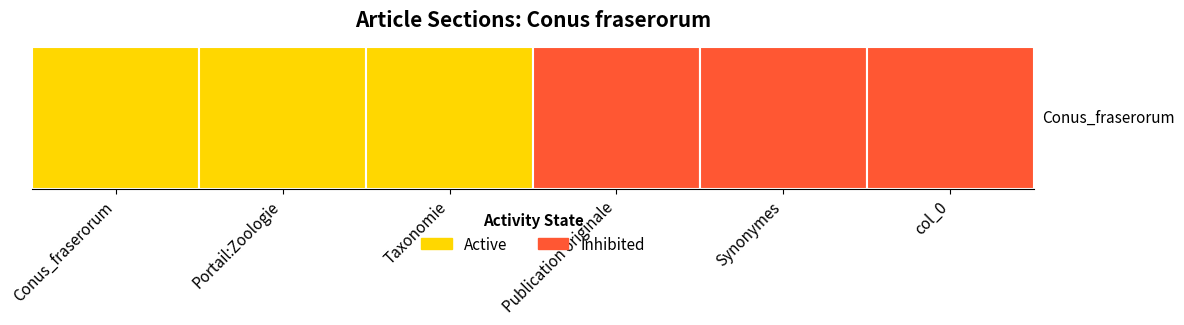

Between Publication originale and Taxonomie, which is larger?

Taxonomie